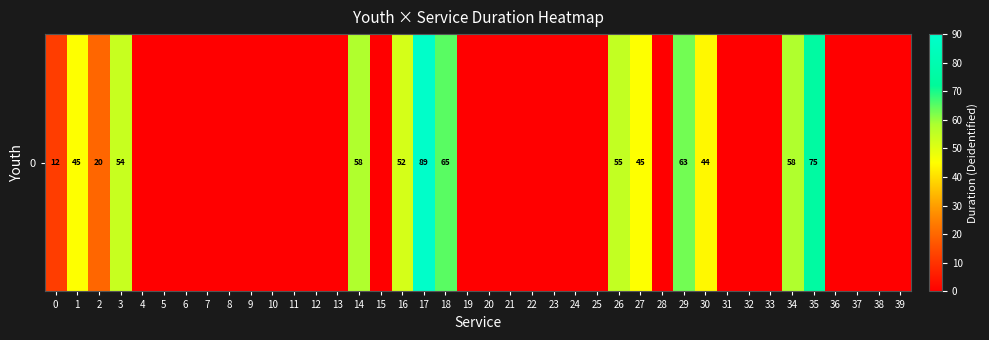

What is the greatest value displayed?

89